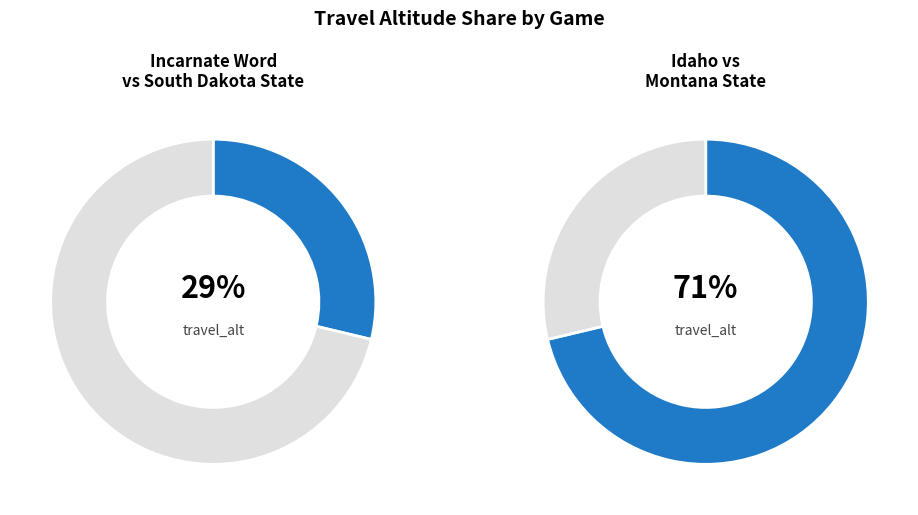

What is the total percentage of Idaho vs Montana State and Incarnate Word vs South Dakota State?

100.0%